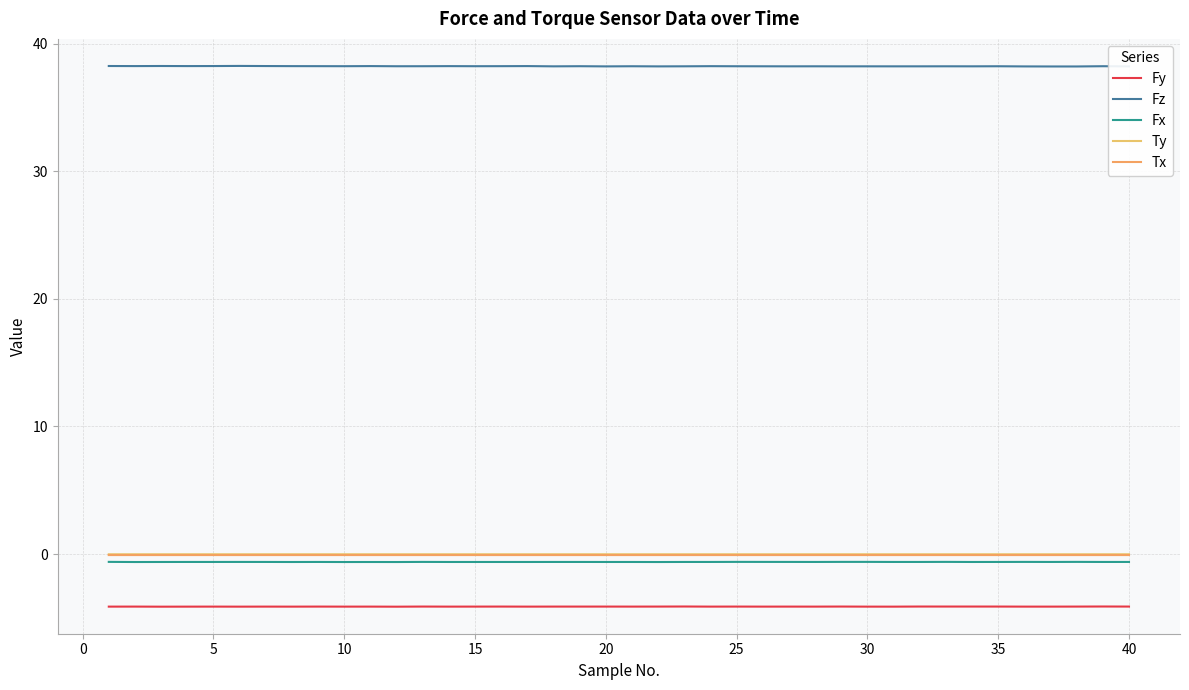

Does the chart display data point markers on the line(s)?

No